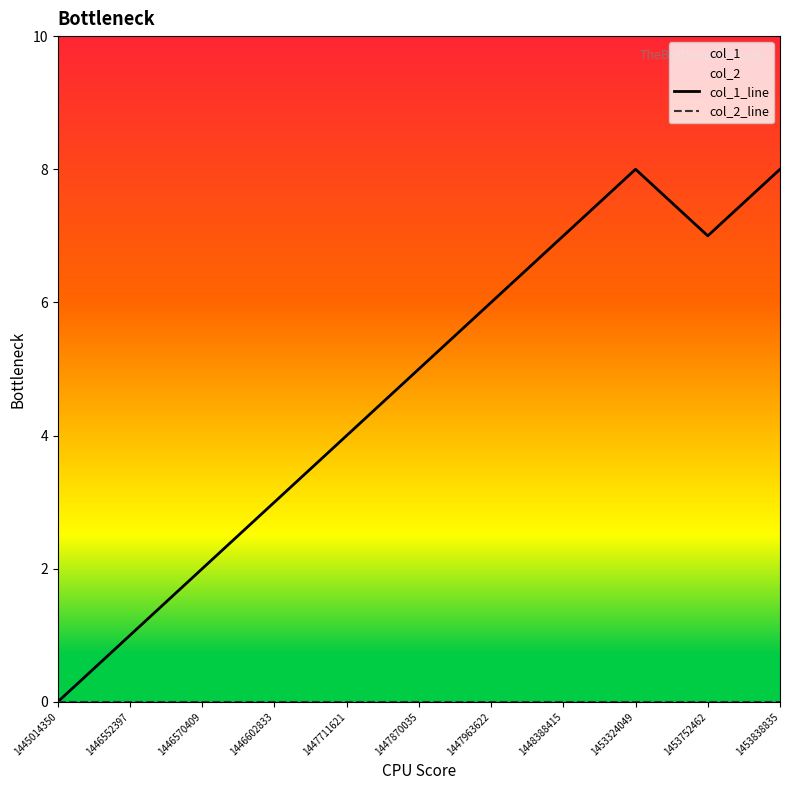

Reading right to left, extract all data points from this chart.

col_1_line: 8	7	8	7	6	5	4	3	2	1	0
col_2_line: 0	0	0	0	0	0	0	0	0	0	0